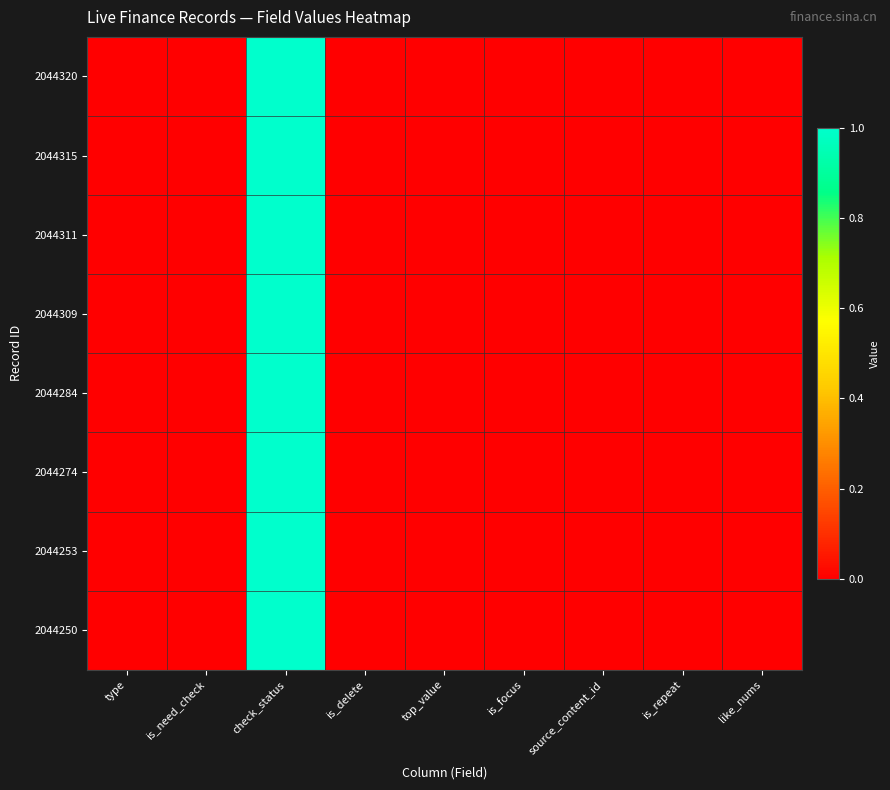

Reading right to left, list all the values displayed in this chart.

2044320: like_nums=0	is_repeat=0	source_content_id=0	is_focus=0	top_value=0	is_delete=0	check_status=1	is_need_check=0	type=0
2044315: like_nums=0	is_repeat=0	source_content_id=0	is_focus=0	top_value=0	is_delete=0	check_status=1	is_need_check=0	type=0
2044311: like_nums=0	is_repeat=0	source_content_id=0	is_focus=0	top_value=0	is_delete=0	check_status=1	is_need_check=0	type=0
2044309: like_nums=0	is_repeat=0	source_content_id=0	is_focus=0	top_value=0	is_delete=0	check_status=1	is_need_check=0	type=0
2044284: like_nums=0	is_repeat=0	source_content_id=0	is_focus=0	top_value=0	is_delete=0	check_status=1	is_need_check=0	type=0
2044274: like_nums=0	is_repeat=0	source_content_id=0	is_focus=0	top_value=0	is_delete=0	check_status=1	is_need_check=0	type=0
2044253: like_nums=0	is_repeat=0	source_content_id=0	is_focus=0	top_value=0	is_delete=0	check_status=1	is_need_check=0	type=0
2044250: like_nums=0	is_repeat=0	source_content_id=0	is_focus=0	top_value=0	is_delete=0	check_status=1	is_need_check=0	type=0